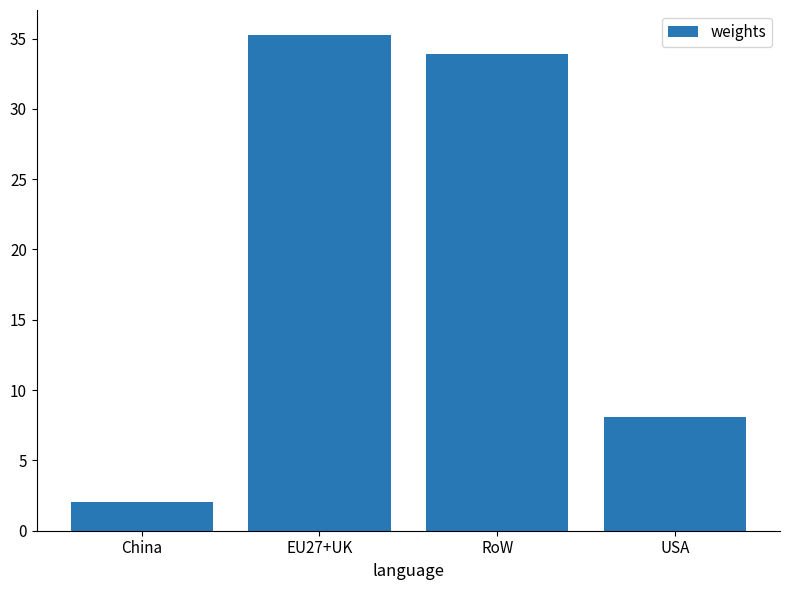

Rank the categories by value from lowest to highest.

China, USA, RoW, EU27+UK